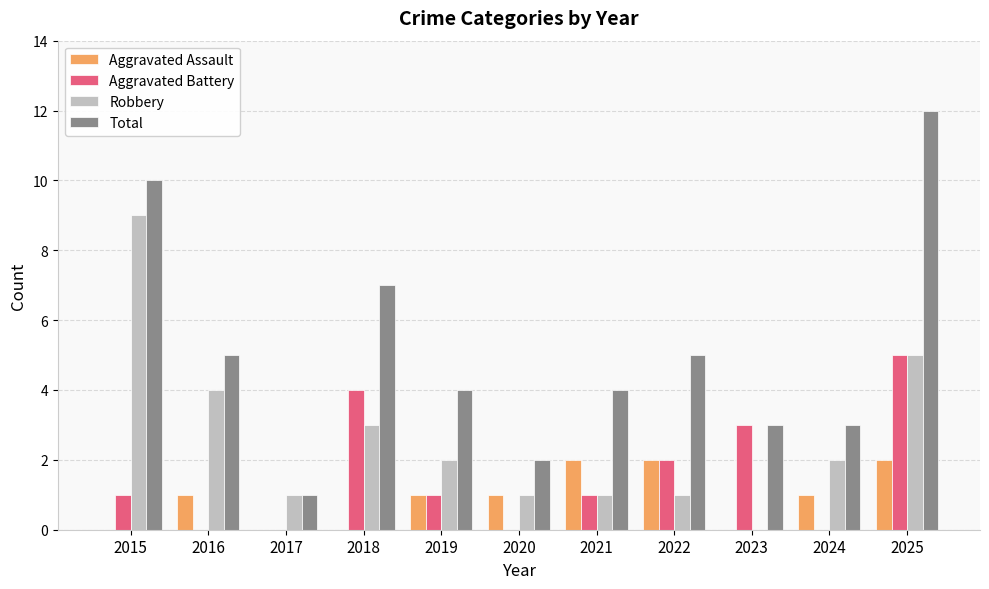

How many series are shown in this chart?

4